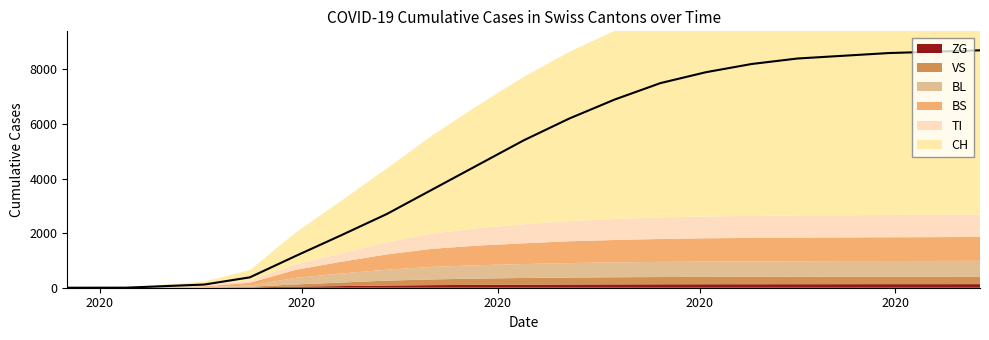

How many categories are shown in the chart?

20